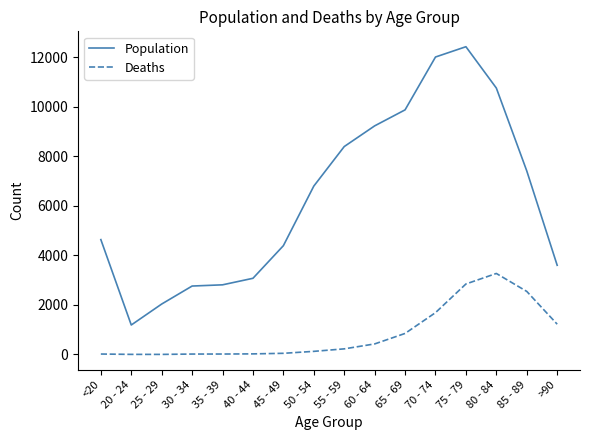

Which label corresponds to the largest value in the chart?

75 - 79